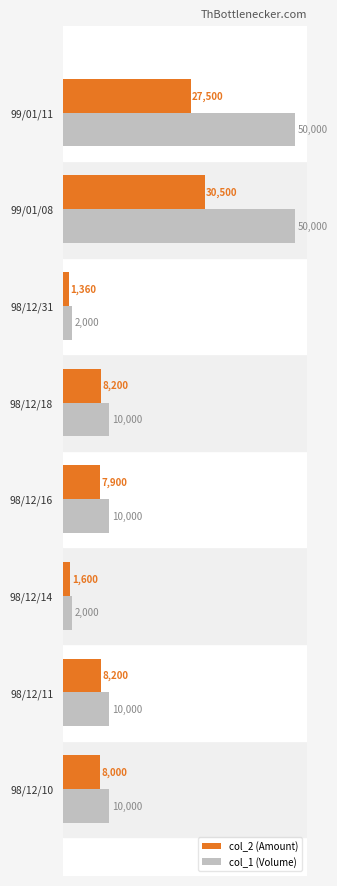

How many distinct data groups are displayed?

2